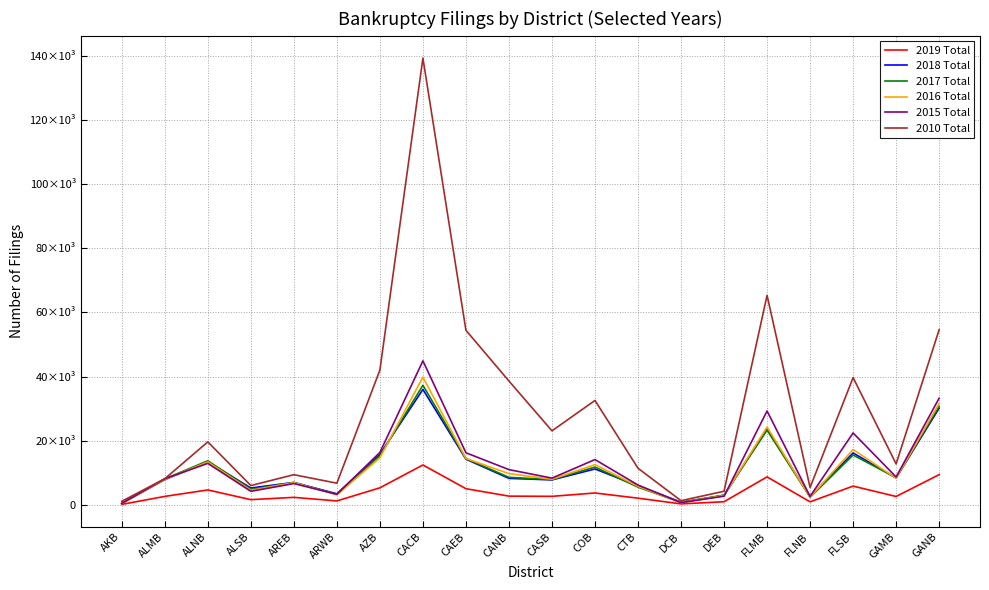

Which category has the highest value across all series?

CACB